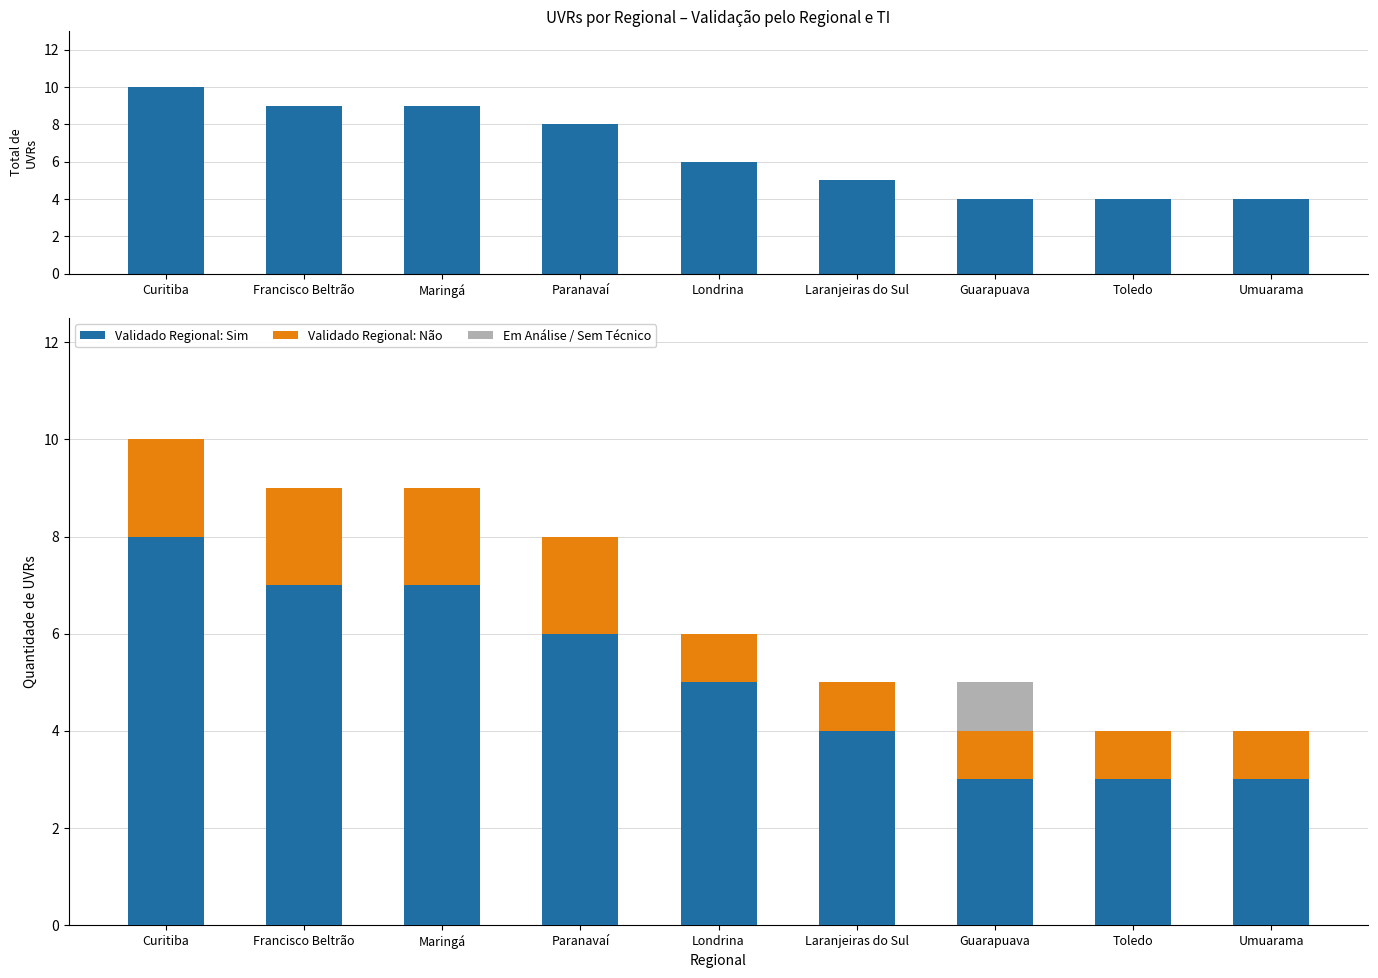

How many groups of bars are there?

9